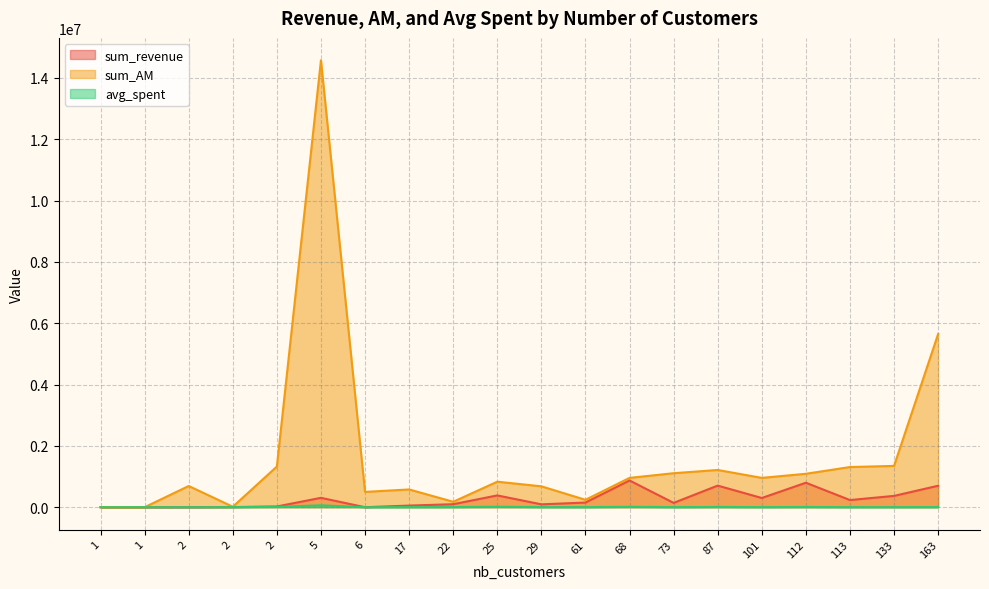

At how many categories does at least one series exceed 13170808?

1